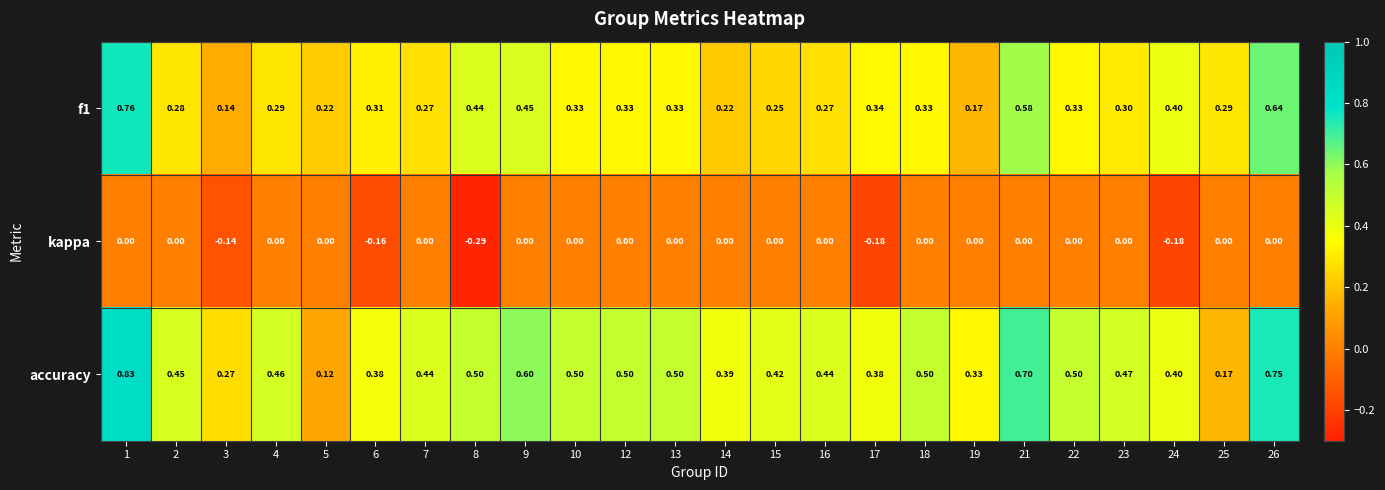

Which series changed the most between 1 and 15?

f1